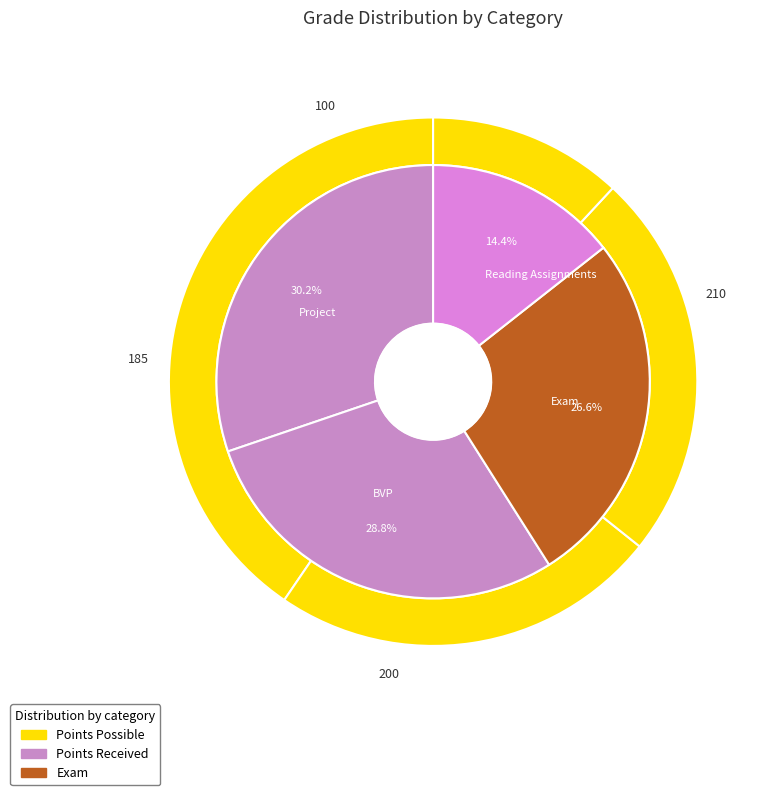

Rank the categories by value from highest to lowest.

Project, BVP, Exam, Reading Assignments